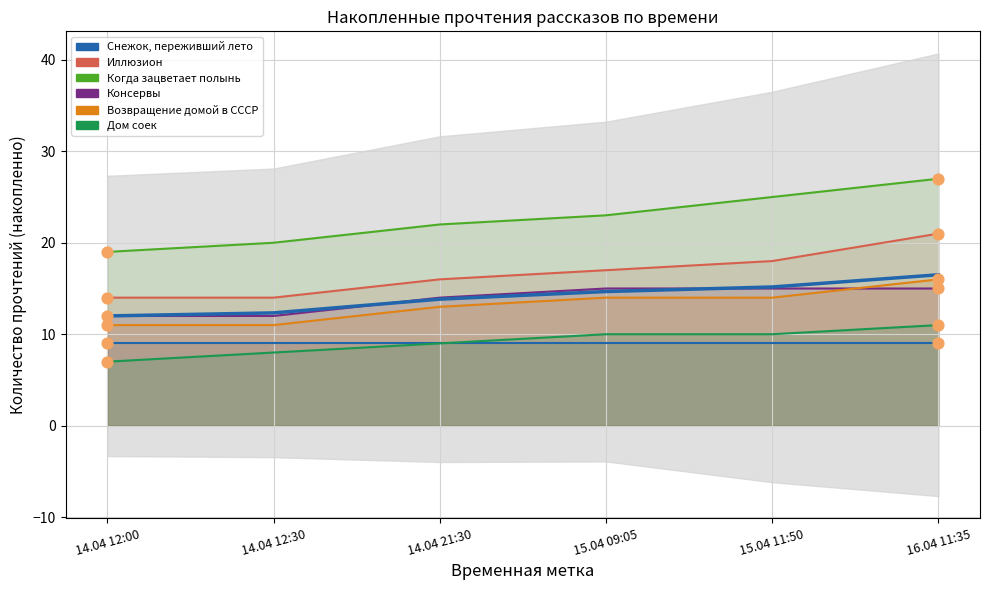

Which series has the widest spread of Y values?

Когда зацветает полынь